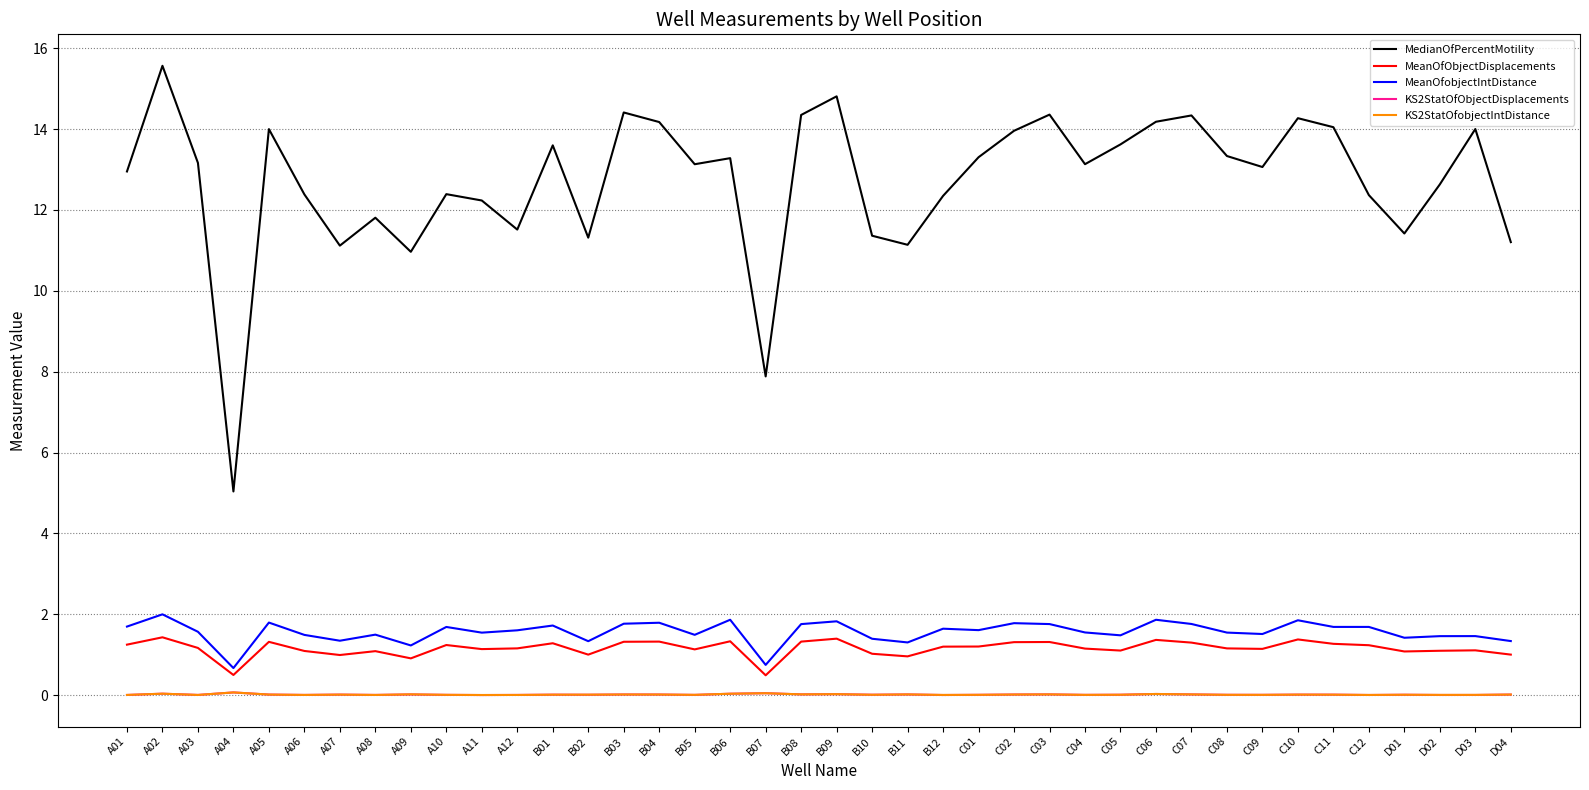

The value of KS2StatOfObjectDisplacements at D03 is 0.0. True or false?

True